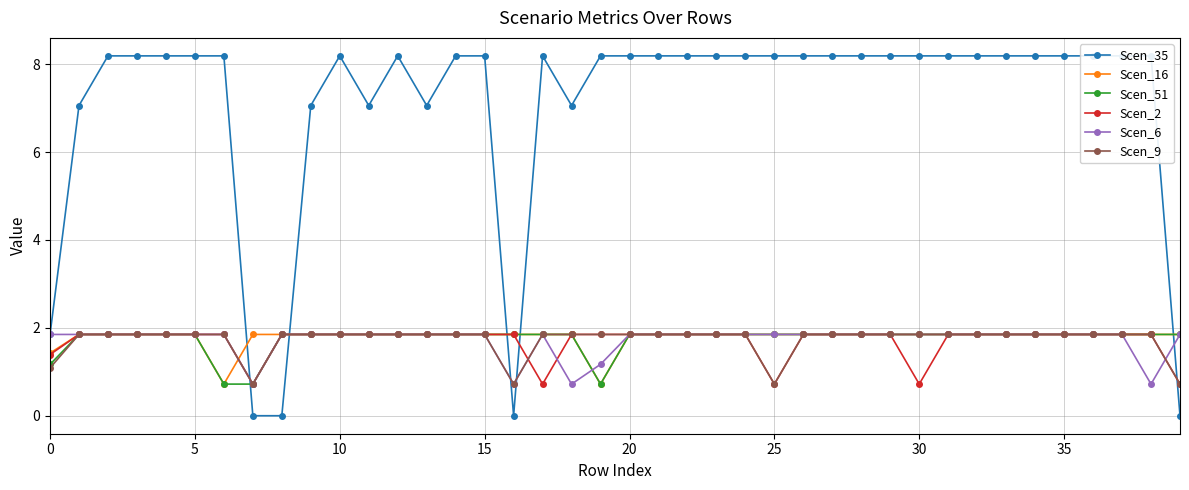

True or false: Scen_16 has more than 0 points higher than both neighbors.

False